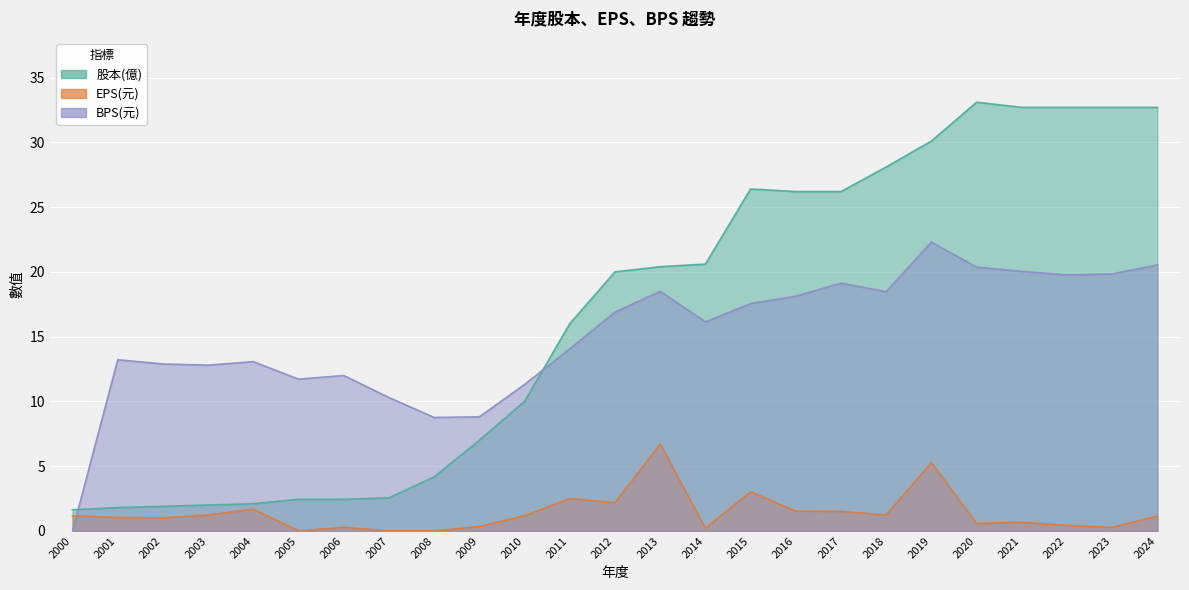

Reading right to left, list all the values displayed in this chart.

股本(億): 2024=32.7	2023=32.7	2022=32.7	2021=32.7	2020=33.1	2019=30.1	2018=28.1	2017=26.2	2016=26.2	2015=26.4	2014=20.6	2013=20.4	2012=20.0	2011=16.0	2010=10.0	2009=7.0	2008=4.2	2007=2.6	2006=2.4	2005=2.4	2004=2.1	2003=2.0	2002=1.9	2001=1.8	2000=1.6
EPS(元): 2024=1.1	2023=0.3	2022=0.4	2021=0.7	2020=0.6	2019=5.3	2018=1.2	2017=1.5	2016=1.5	2015=3.0	2014=0.2	2013=6.7	2012=2.2	2011=2.5	2010=1.2	2009=0.3	2008=0.0	2007=0.0	2006=0.3	2005=0.0	2004=1.7	2003=1.2	2002=1.0	2001=1.0	2000=1.2
BPS(元): 2024=20.5	2023=19.8	2022=19.8	2021=20.0	2020=20.4	2019=22.3	2018=18.5	2017=19.1	2016=18.1	2015=17.6	2014=16.1	2013=18.5	2012=16.9	2011=14.1	2010=11.3	2009=8.8	2008=8.8	2007=10.3	2006=12.0	2005=11.7	2004=13.1	2003=12.8	2002=12.9	2001=13.2	2000=0.0